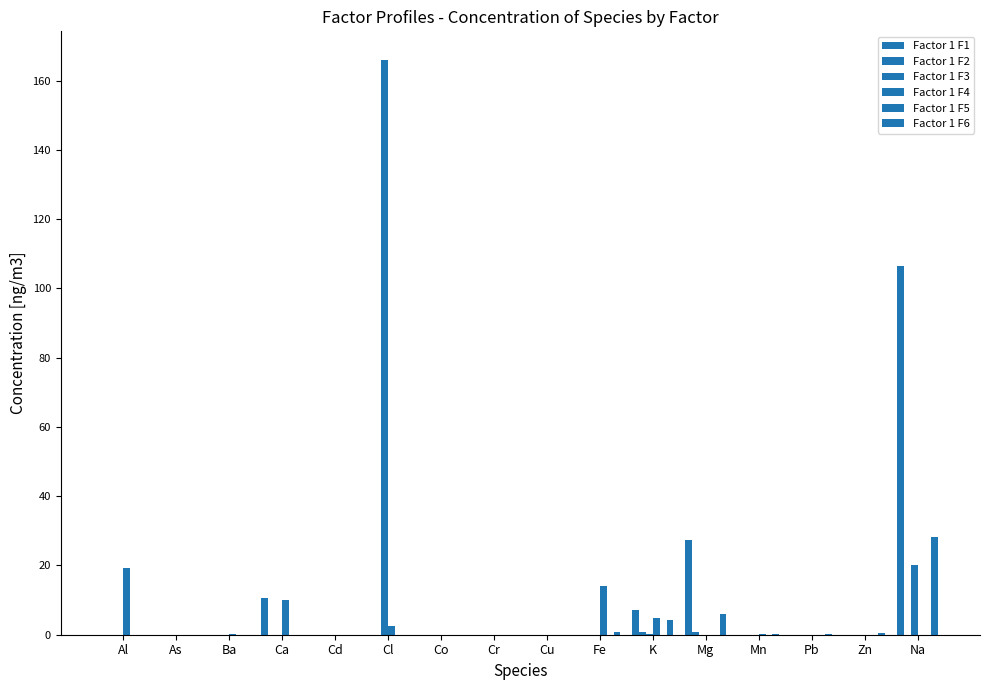

What position from the right is K?

6